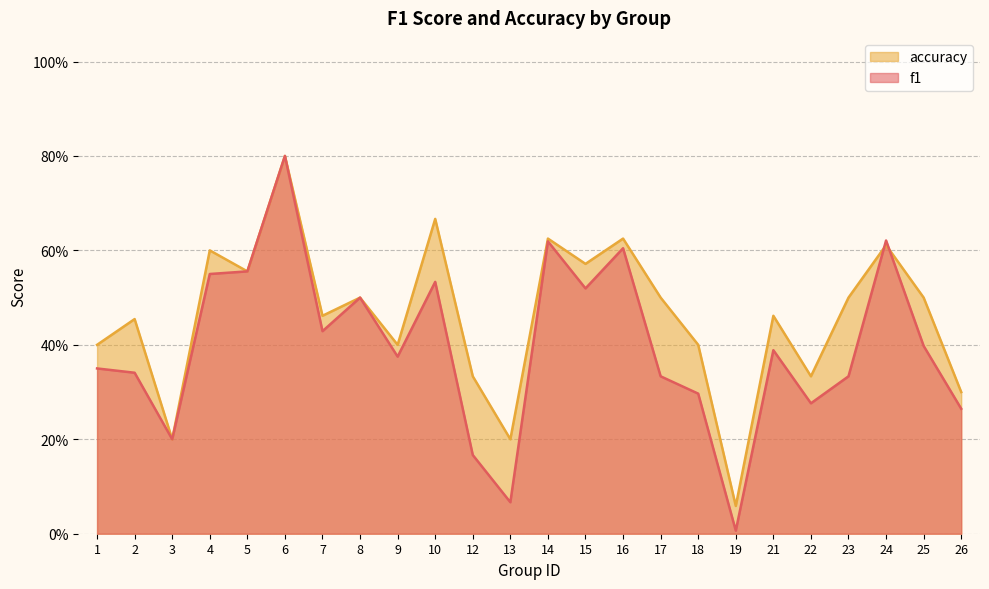

Which category has the highest value across all series?

6